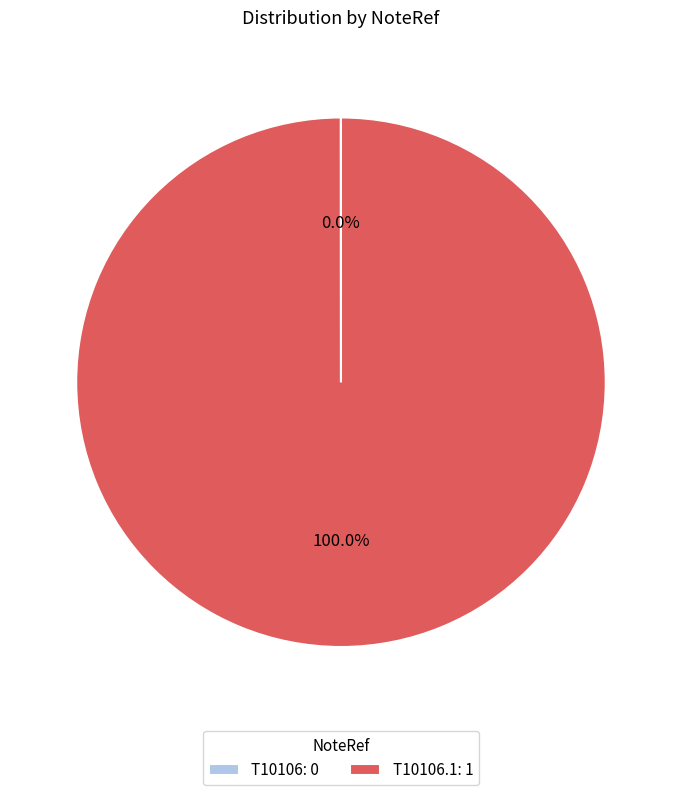

Which slice is the largest?

T10106.1: 1